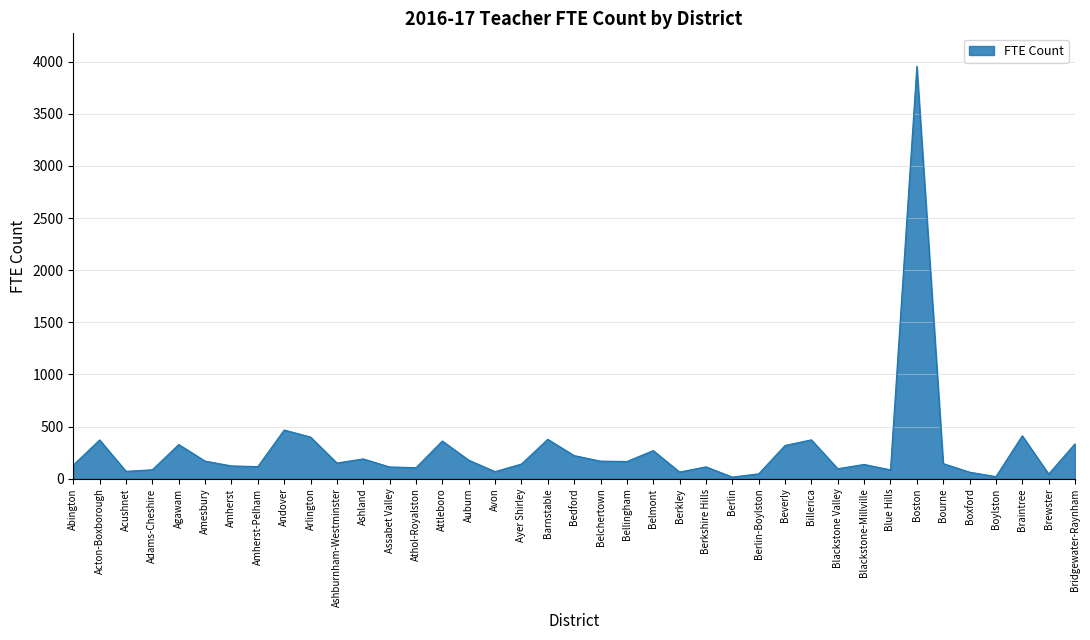

Is it true that the value at Billerica is 582?

False